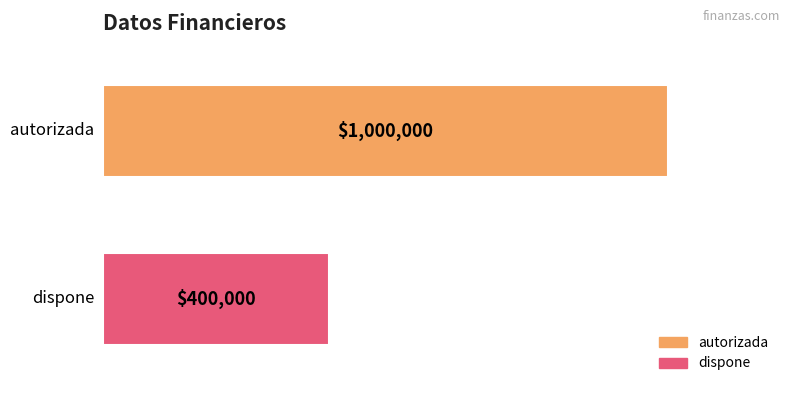

Rank the series by their maximum value, from highest to lowest.

autorizada, dispone